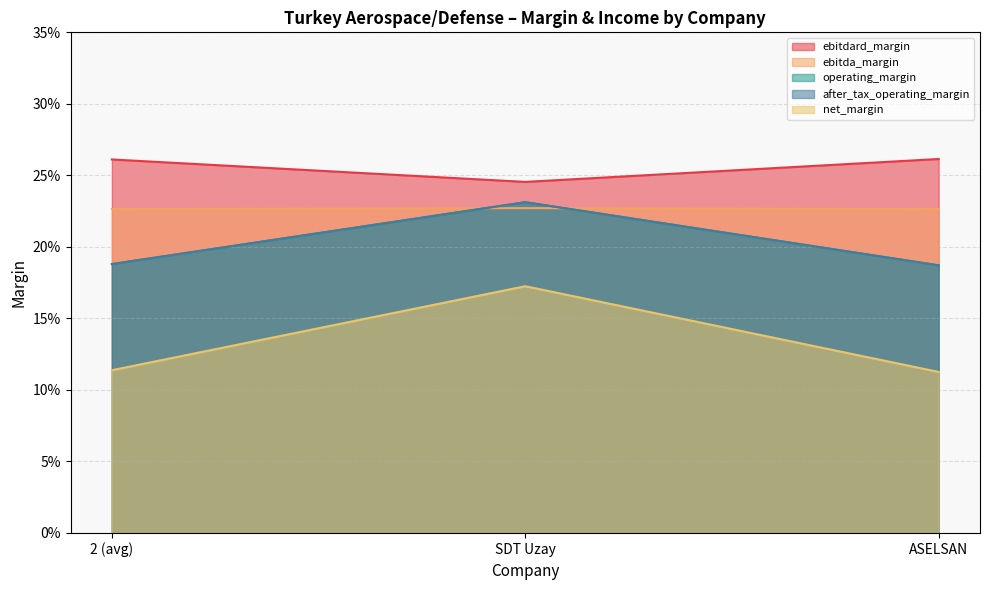

Does the chart have visible grid lines?

Yes